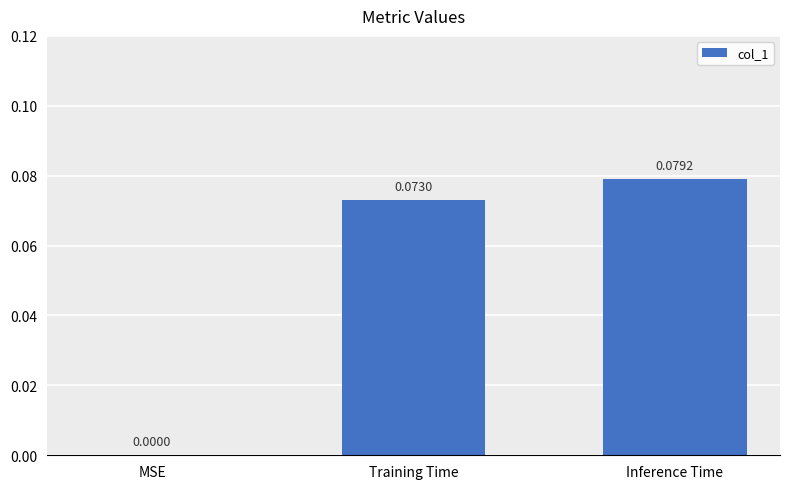

At which category does the chart reach its peak across all series?

Inference Time